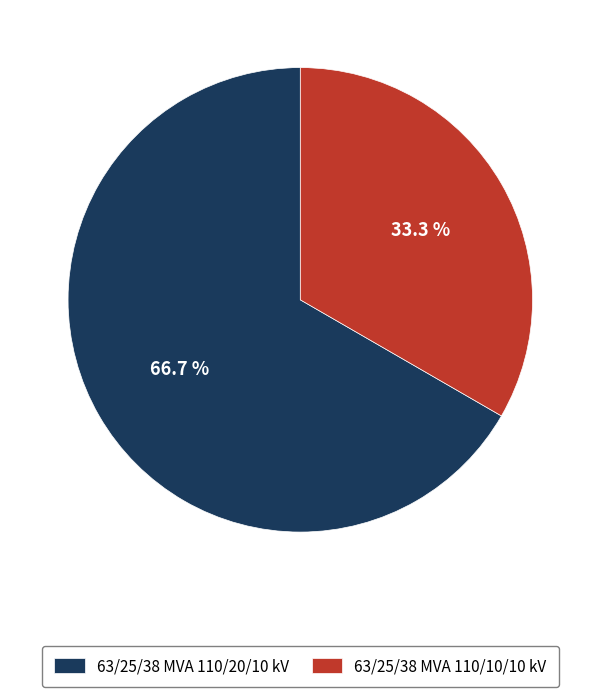

Which slice is the smallest?

63/25/38 MVA 110/10/10 kV